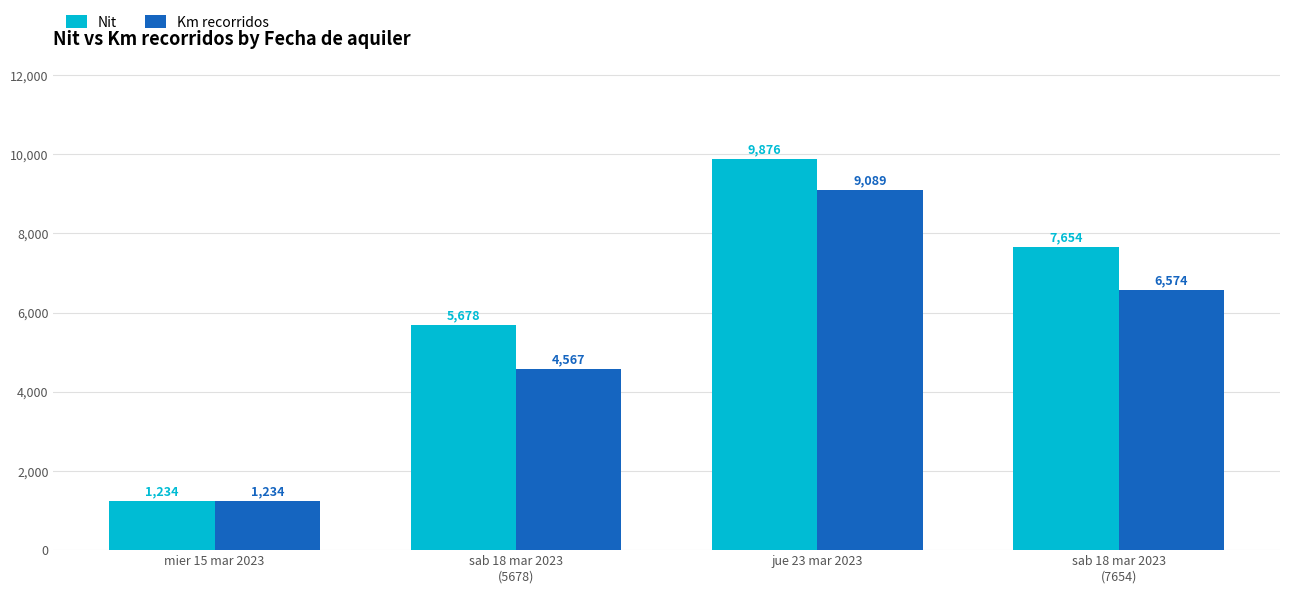

What is the difference between the highest and lowest values at sab 18 mar 2023
(7654)?

1080